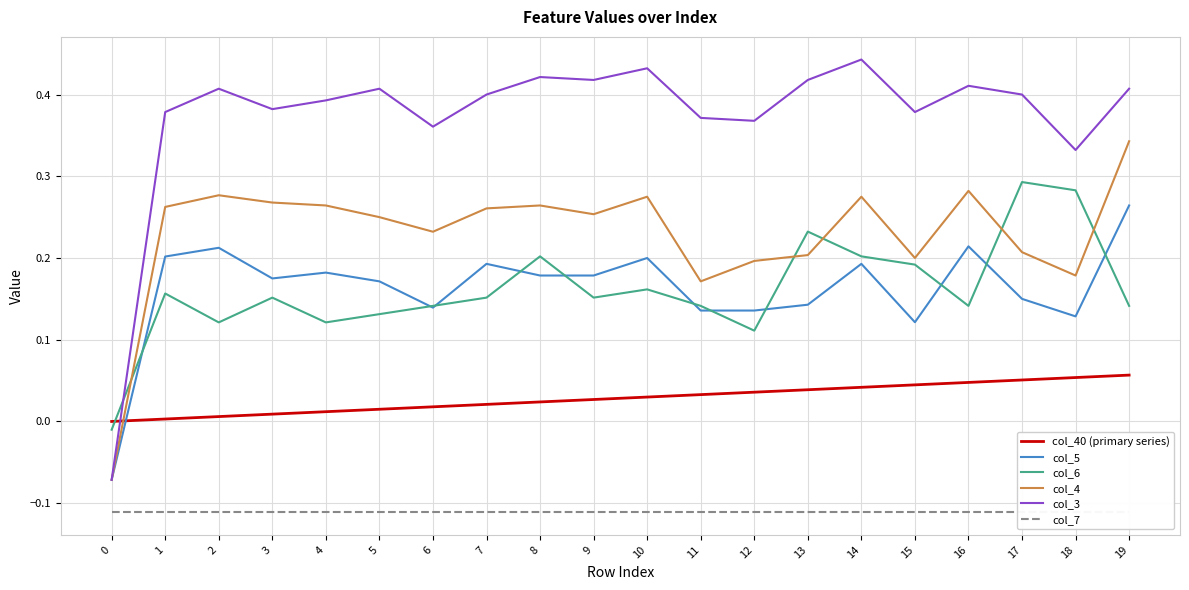

Reading left to right, transcribe all the data shown in this chart.

col_40 (primary series): 0=0.0	1=0.0	2=0.0	3=0.0	4=0.0	5=0.0	6=0.0	7=0.0	8=0.0	9=0.0	10=0.0	11=0.0	12=0.0	13=0.0	14=0.0	15=0.0	16=0.0	17=0.1	18=0.1	19=0.1
col_5: 0=-0.1	1=0.2	2=0.2	3=0.2	4=0.2	5=0.2	6=0.1	7=0.2	8=0.2	9=0.2	10=0.2	11=0.1	12=0.1	13=0.1	14=0.2	15=0.1	16=0.2	17=0.1	18=0.1	19=0.3
col_6: 0=-0.0	1=0.2	2=0.1	3=0.2	4=0.1	5=0.1	6=0.1	7=0.2	8=0.2	9=0.2	10=0.2	11=0.1	12=0.1	13=0.2	14=0.2	15=0.2	16=0.1	17=0.3	18=0.3	19=0.1
col_4: 0=-0.1	1=0.3	2=0.3	3=0.3	4=0.3	5=0.2	6=0.2	7=0.3	8=0.3	9=0.3	10=0.3	11=0.2	12=0.2	13=0.2	14=0.3	15=0.2	16=0.3	17=0.2	18=0.2	19=0.3
col_3: 0=-0.1	1=0.4	2=0.4	3=0.4	4=0.4	5=0.4	6=0.4	7=0.4	8=0.4	9=0.4	10=0.4	11=0.4	12=0.4	13=0.4	14=0.4	15=0.4	16=0.4	17=0.4	18=0.3	19=0.4
col_7: 0=-0.1	1=-0.1	2=-0.1	3=-0.1	4=-0.1	5=-0.1	6=-0.1	7=-0.1	8=-0.1	9=-0.1	10=-0.1	11=-0.1	12=-0.1	13=-0.1	14=-0.1	15=-0.1	16=-0.1	17=-0.1	18=-0.1	19=-0.1